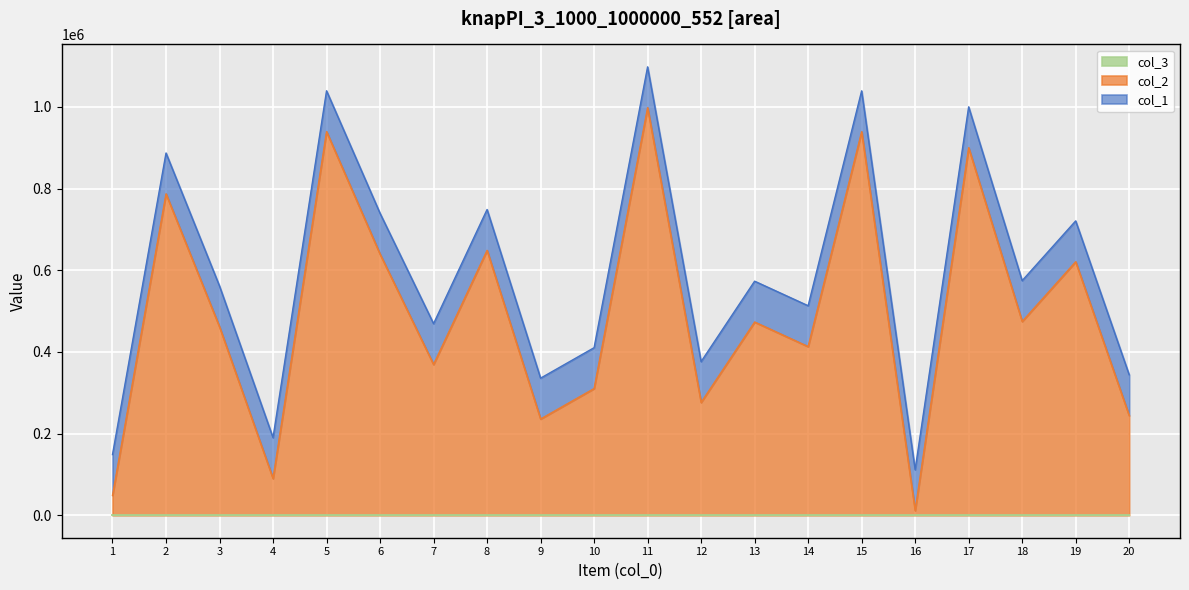

At how many categories does at least one series exceed 154201?

18